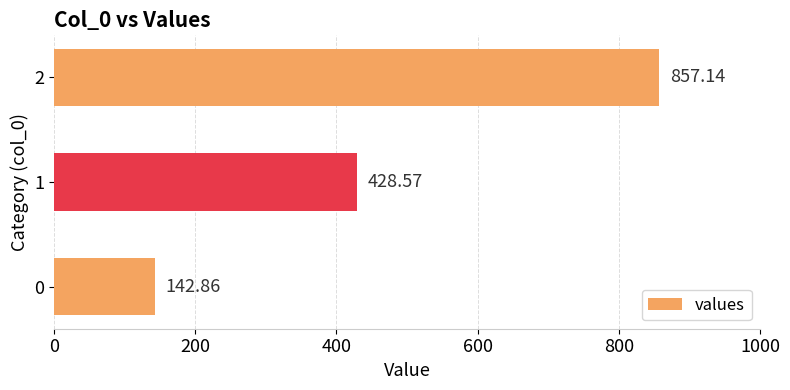

What is the change in value from 1 to 2?

+428.6